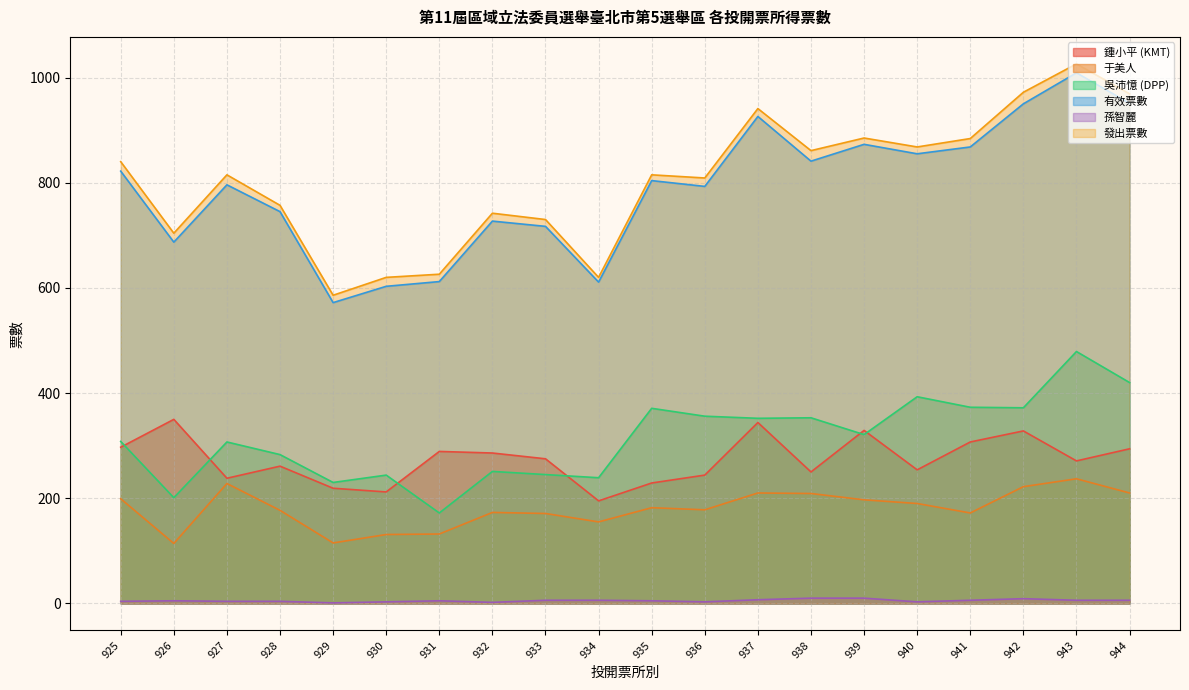

Between 935 and 933, which is larger?

933